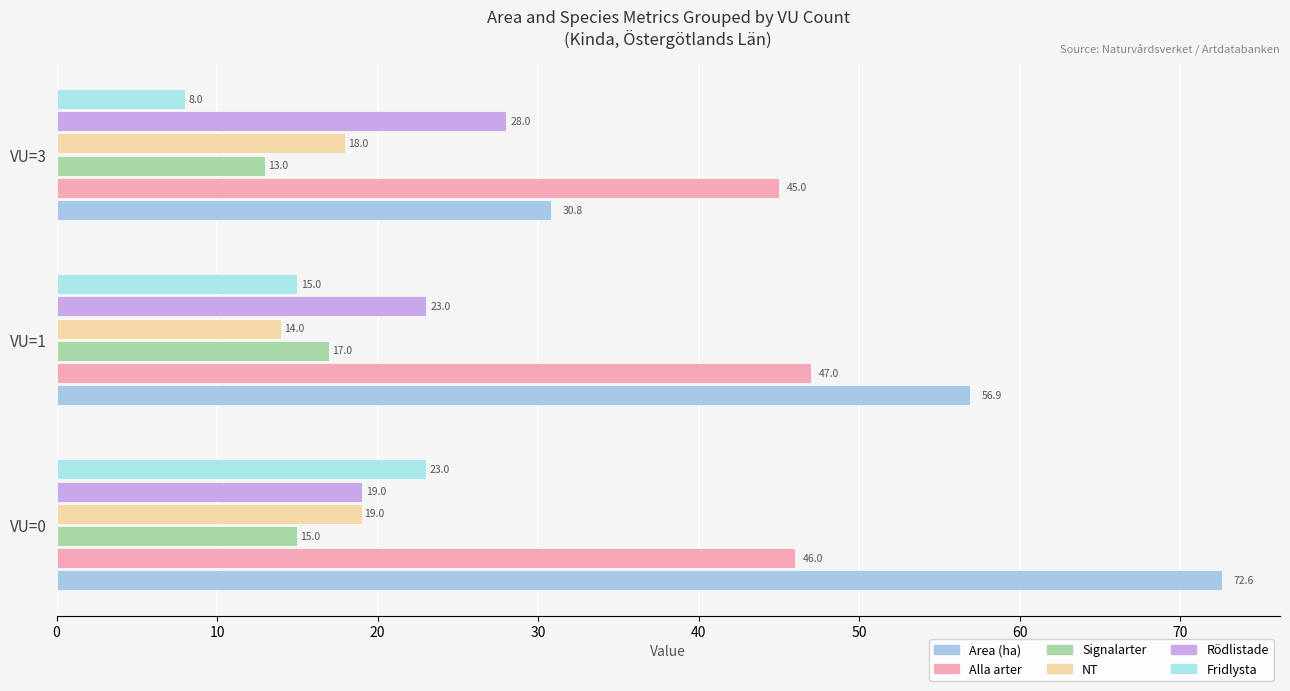

How many data points in Rödlistade are less than 23?

1